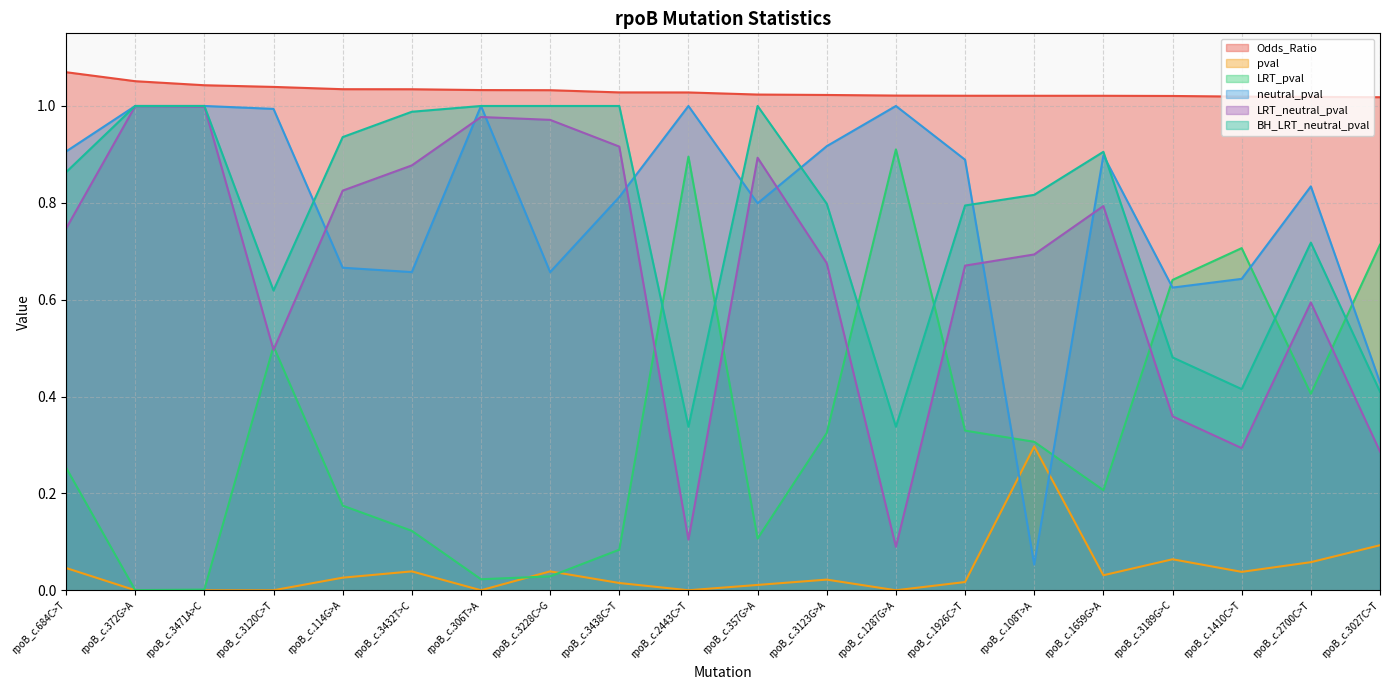

True or false: LRT_neutral_pval and pval cross at least once.

False